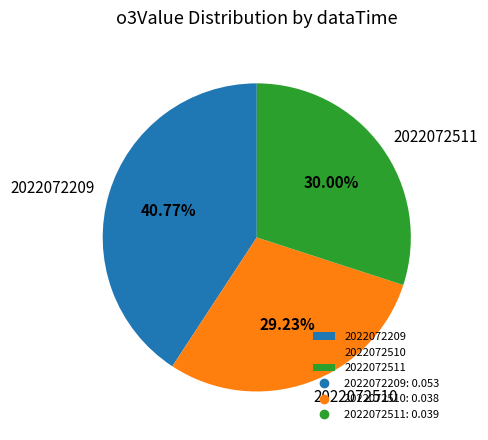

The 2022072511 slice represents 22% of the pie. True or false?

False